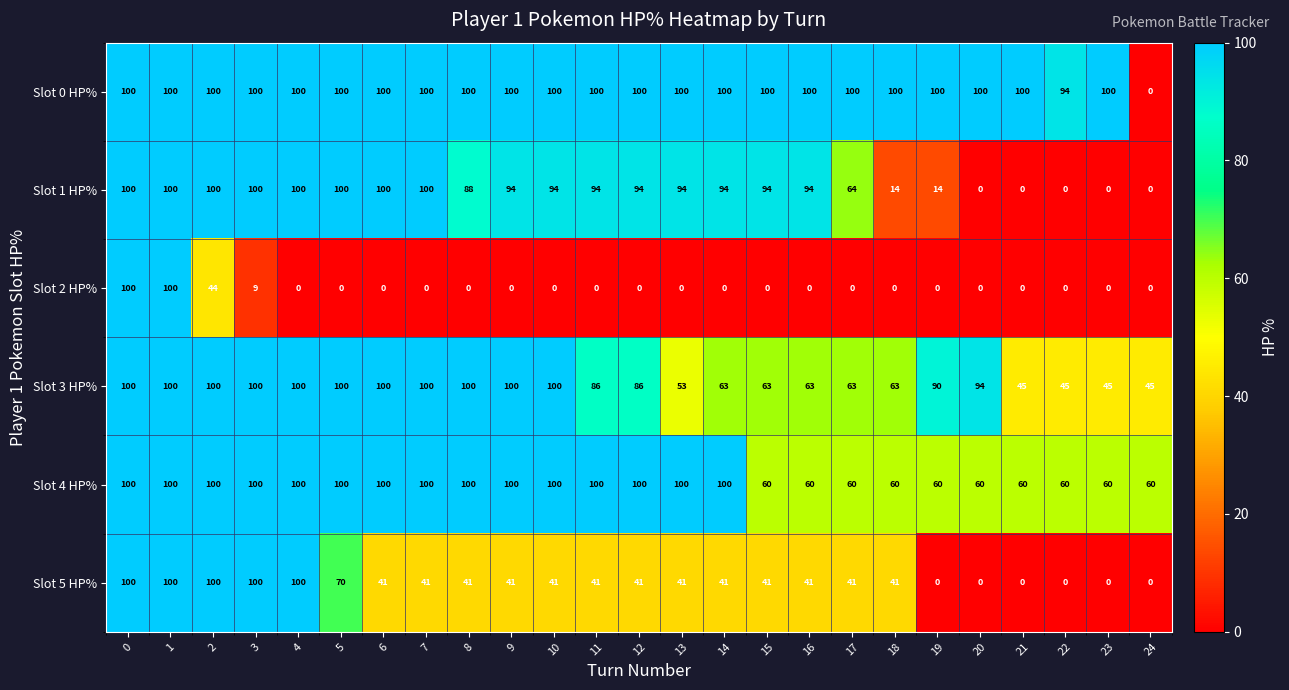

Between 12 and 20, which series saw the biggest shift?

Slot 1 HP%